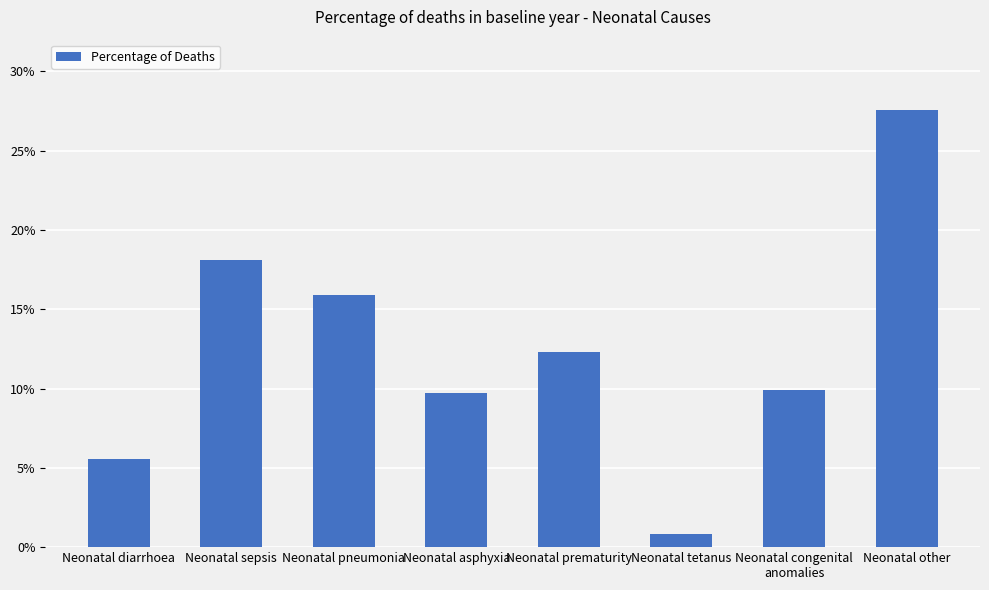

Reading left to right, transcribe all the data shown in this chart.

0.1	0.2	0.2	0.1	0.1	0.0	0.1	0.3